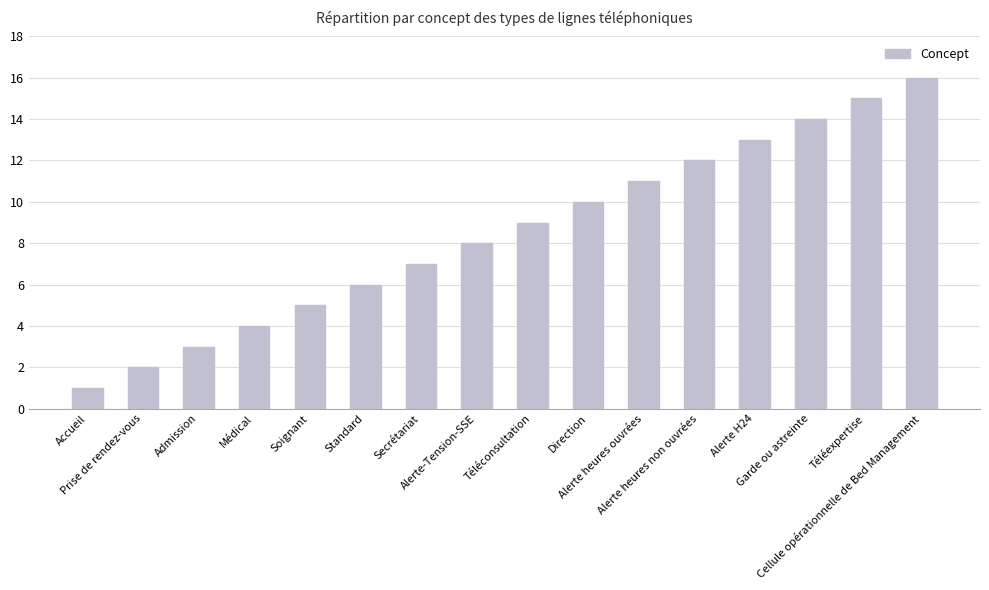

Which label corresponds to the largest value in the chart?

Cellule opérationnelle de Bed Management